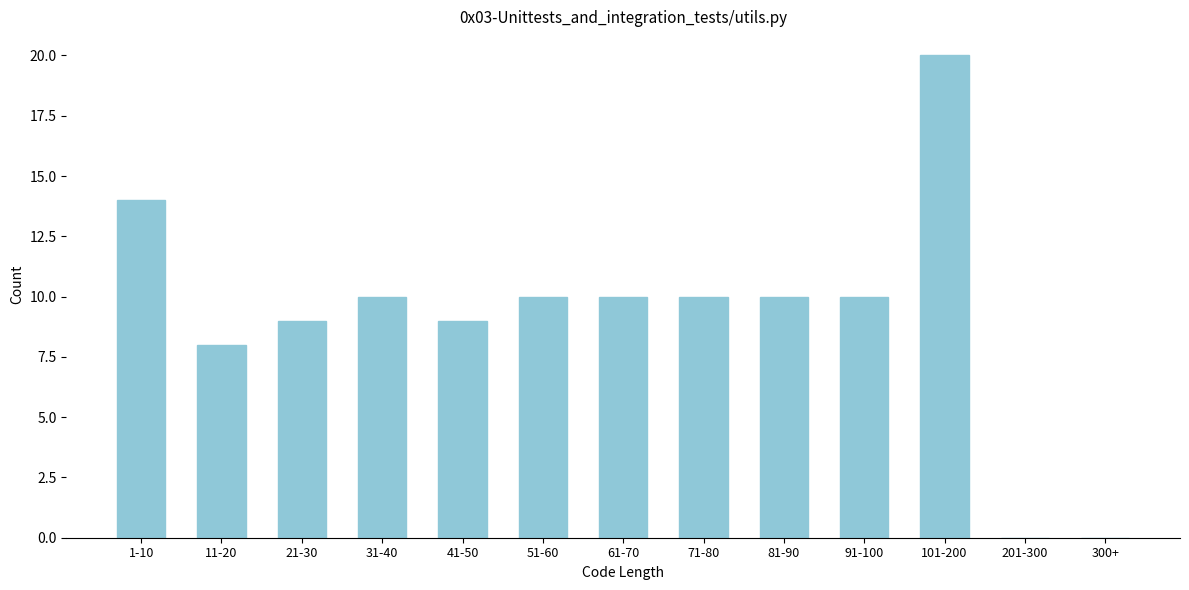

Reading right to left, transcribe all the data shown in this chart.

300+=0	201-300=0	101-200=20	91-100=10	81-90=10	71-80=10	61-70=10	51-60=10	41-50=9	31-40=10	21-30=9	11-20=8	1-10=14